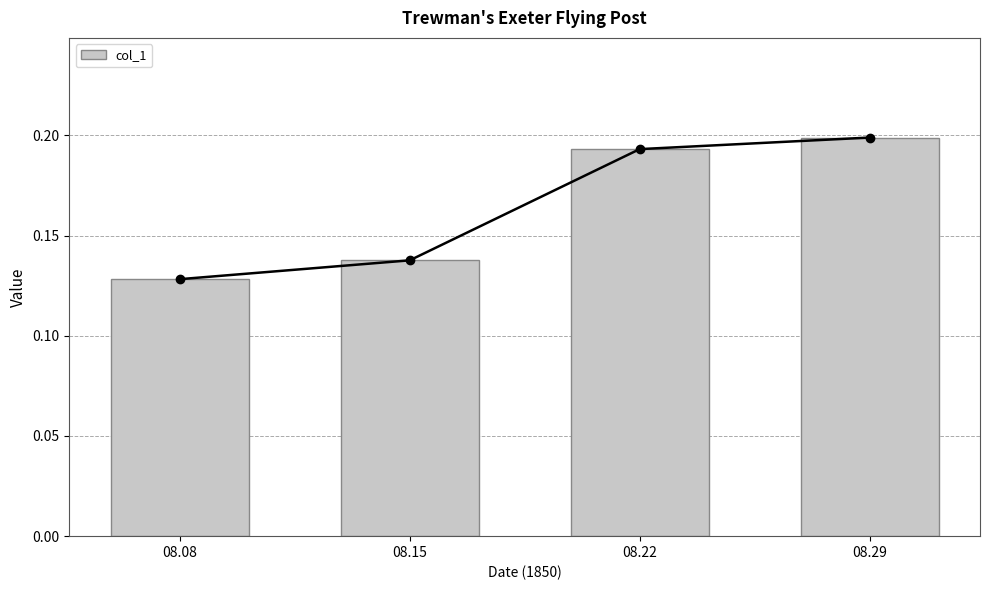

Rank the categories by value from highest to lowest.

08.29, 08.22, 08.15, 08.08